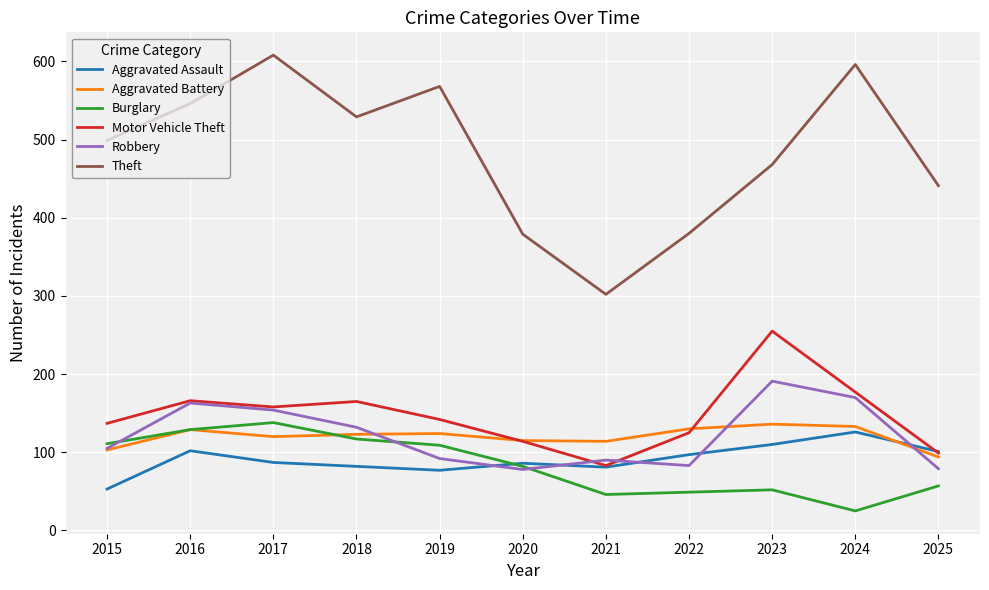

True or false: Motor Vehicle Theft and Theft intersect in this chart.

False